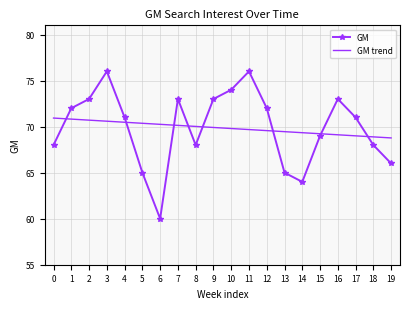

What is the greatest value displayed?

76.0